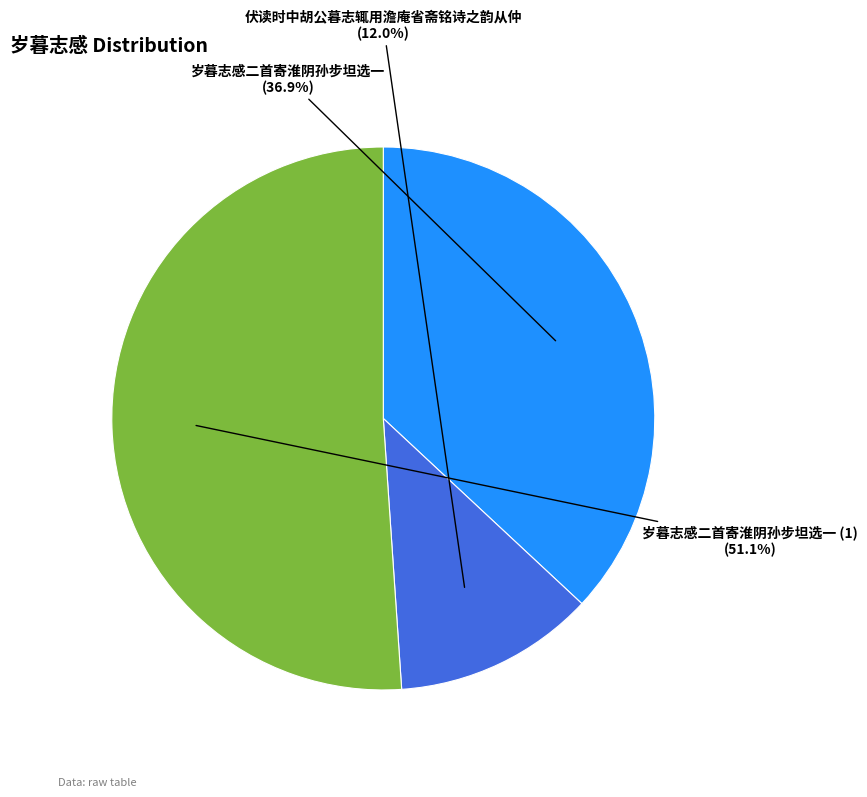

How many segments does this pie chart have?

3